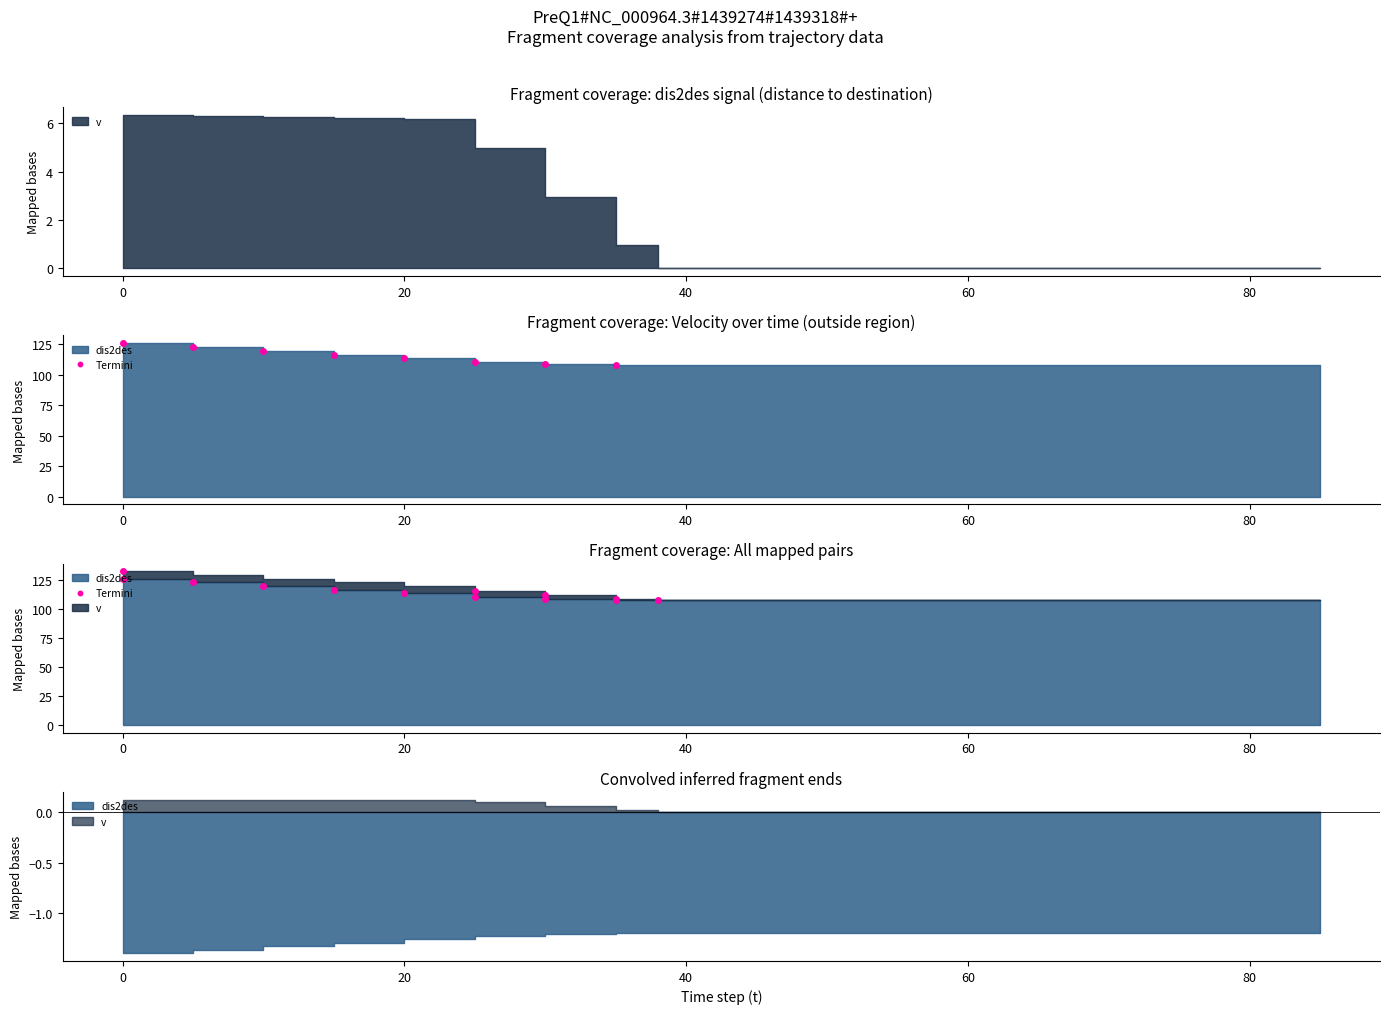

How many data points are above 116?

4